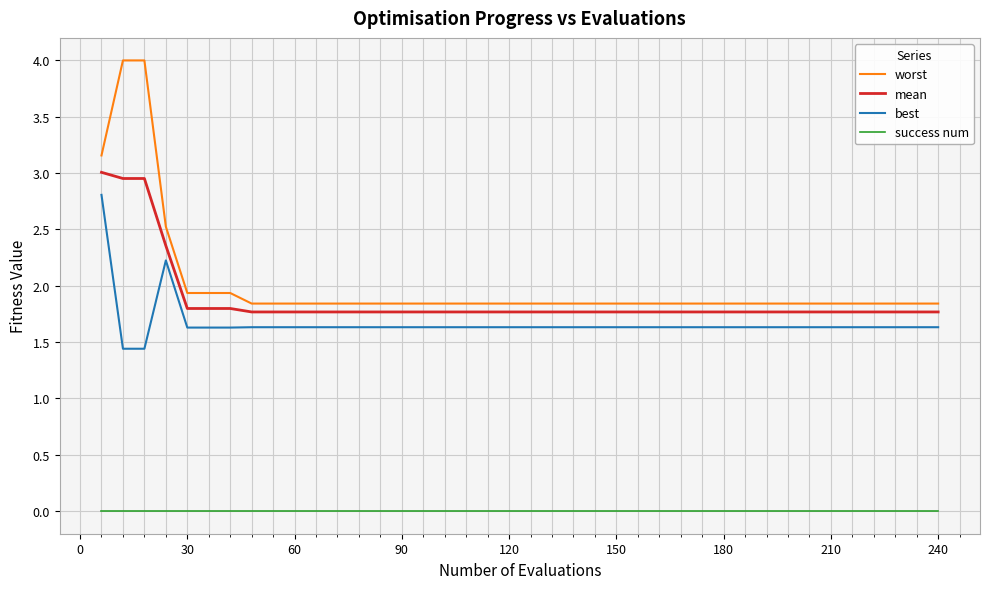

Which series has the largest range (max minus min)?

worst